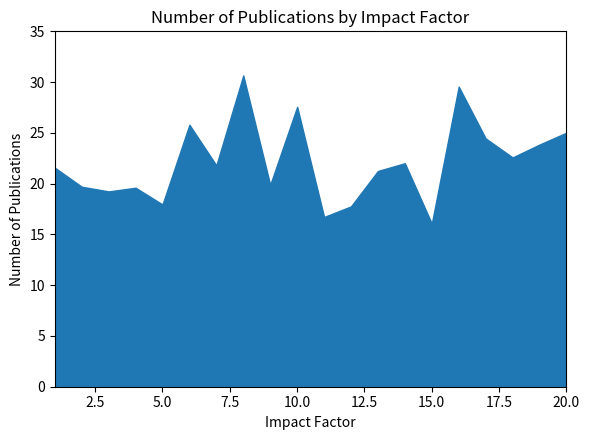

What is the total value across all series at 20.0?

25.0